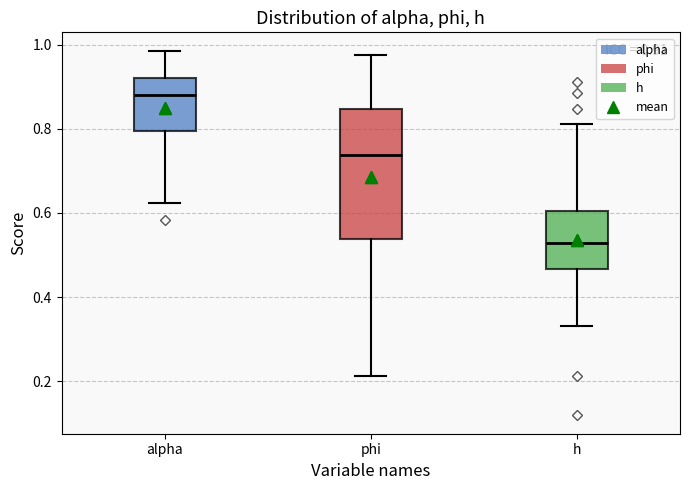

Comparing the boxes themselves (not the whiskers), which one is the tallest?

phi